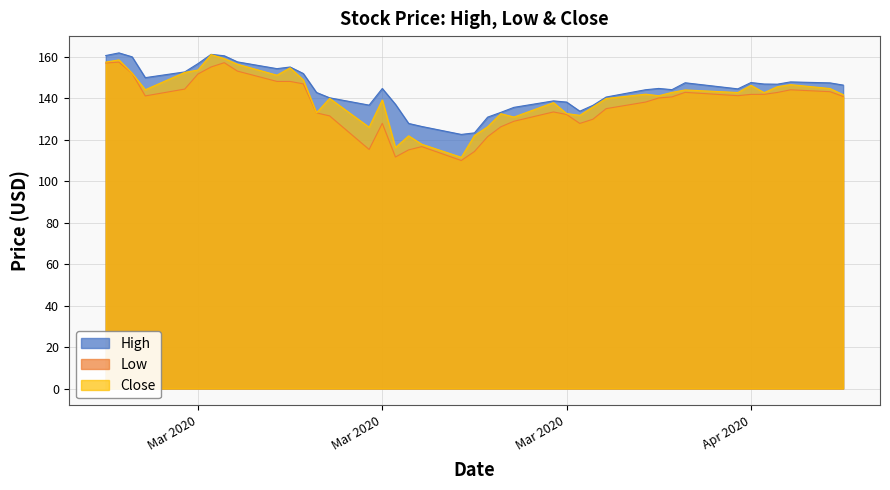

What is the difference between the second highest and minimum values in the High series?

38.6